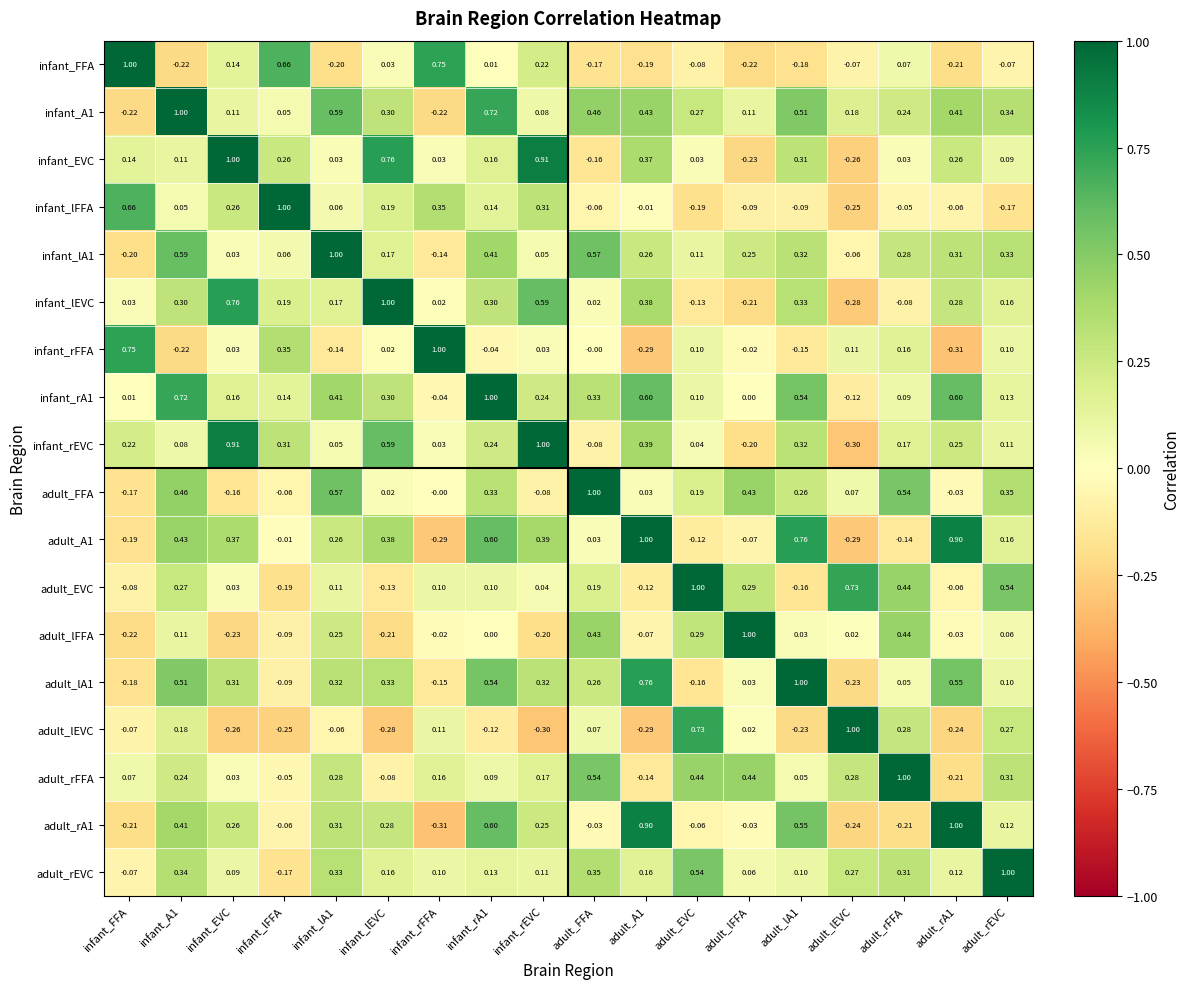

At which label does infant_rEVC reach its peak?

infant_rEVC